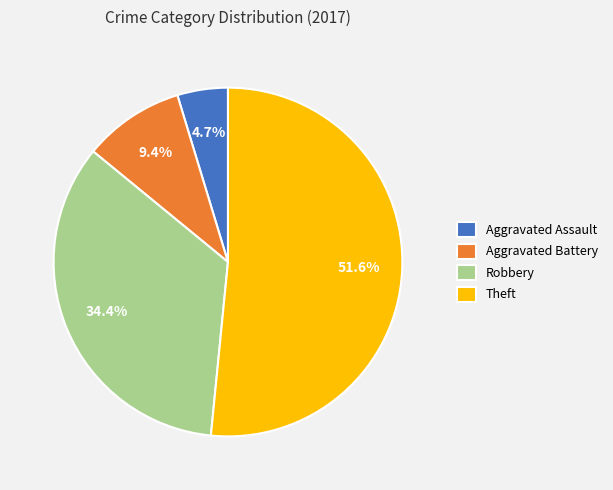

To the nearest percent, what percentage of the pie is Robbery?

34%